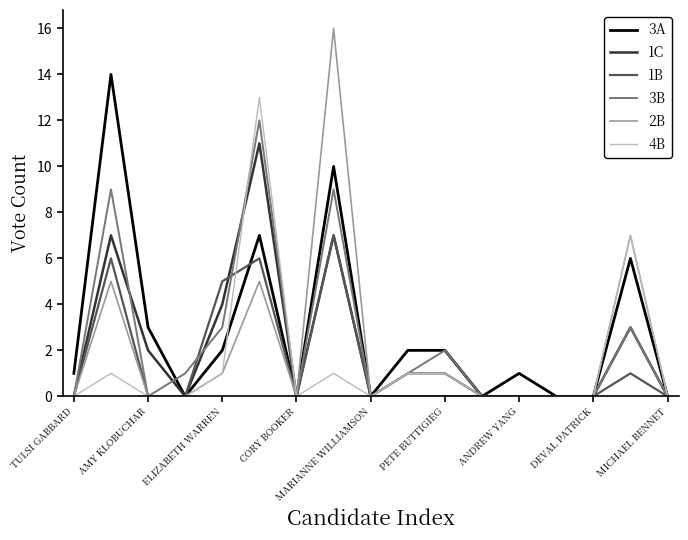

List the series in order of their peak value, lowest first.

1B, 1C, 3B, 4B, 3A, 2B